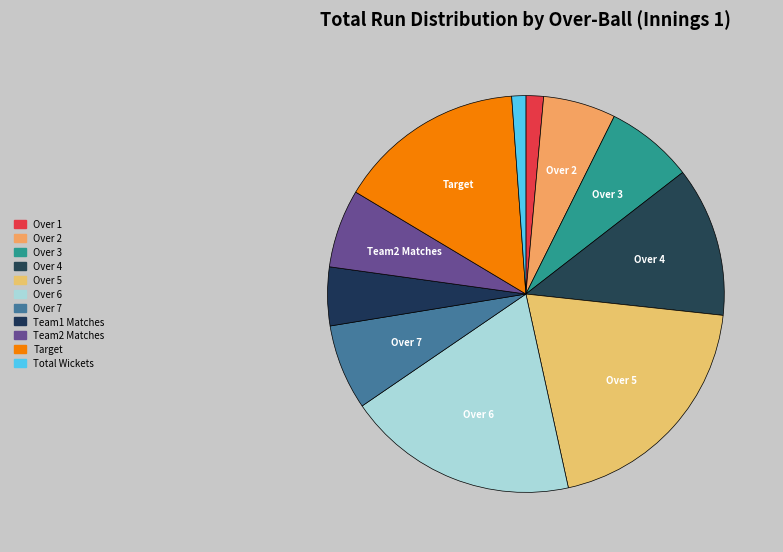

How many segments does this pie chart have?

11